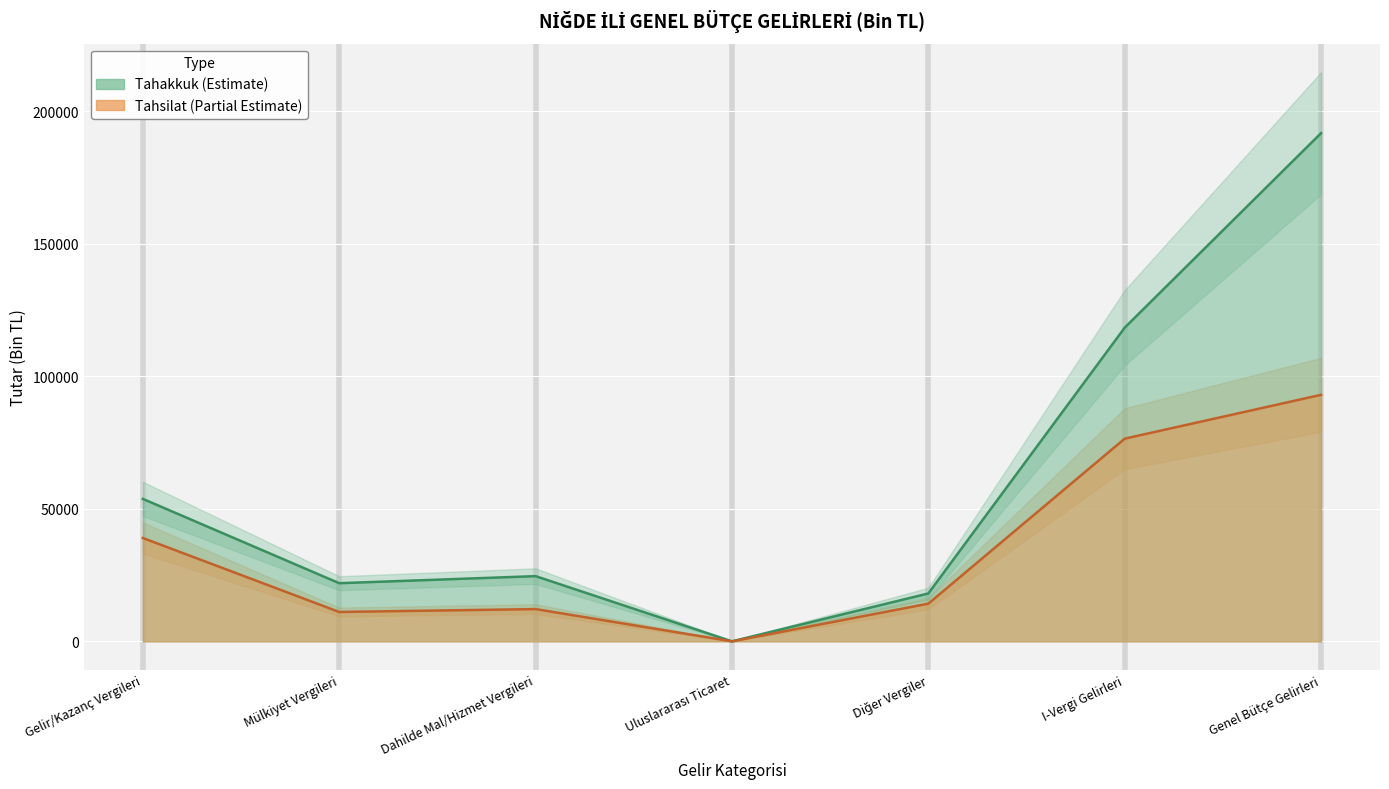

The Tahakkuk series shows 20983 at Gelir/Kazanç Vergileri. True or false?

False